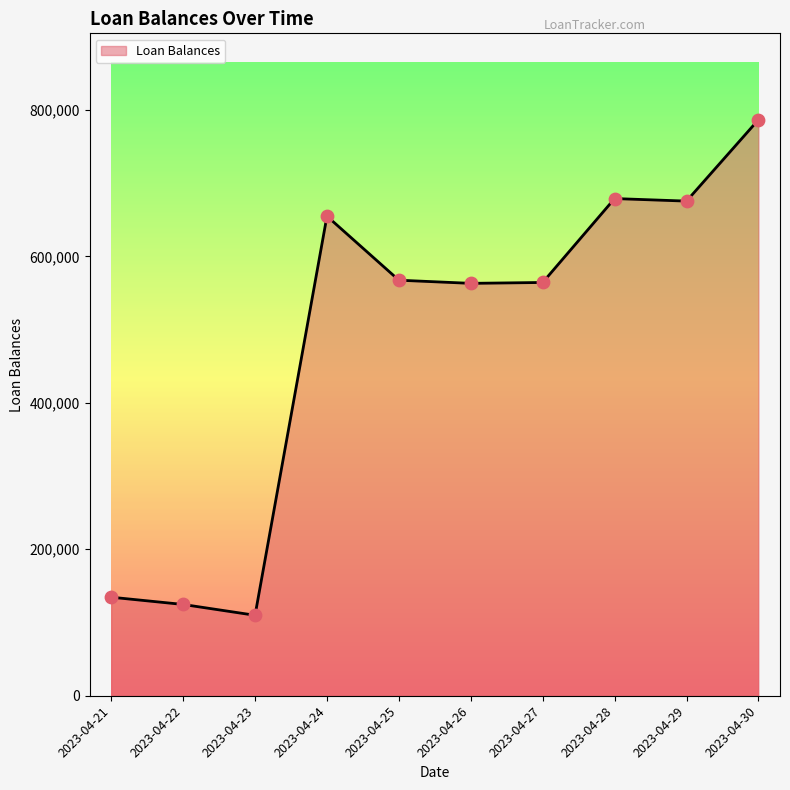

What is the change in value from 2023-04-21 to 2023-04-22?

-9909